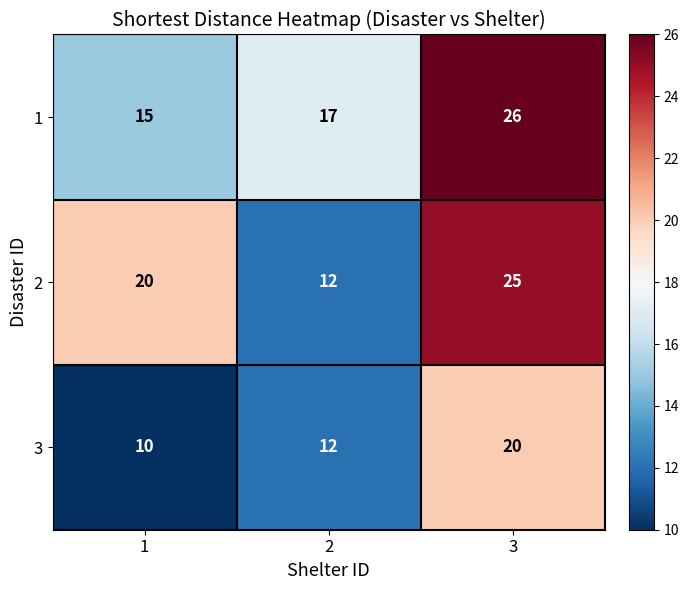

What is the smallest value displayed?

10